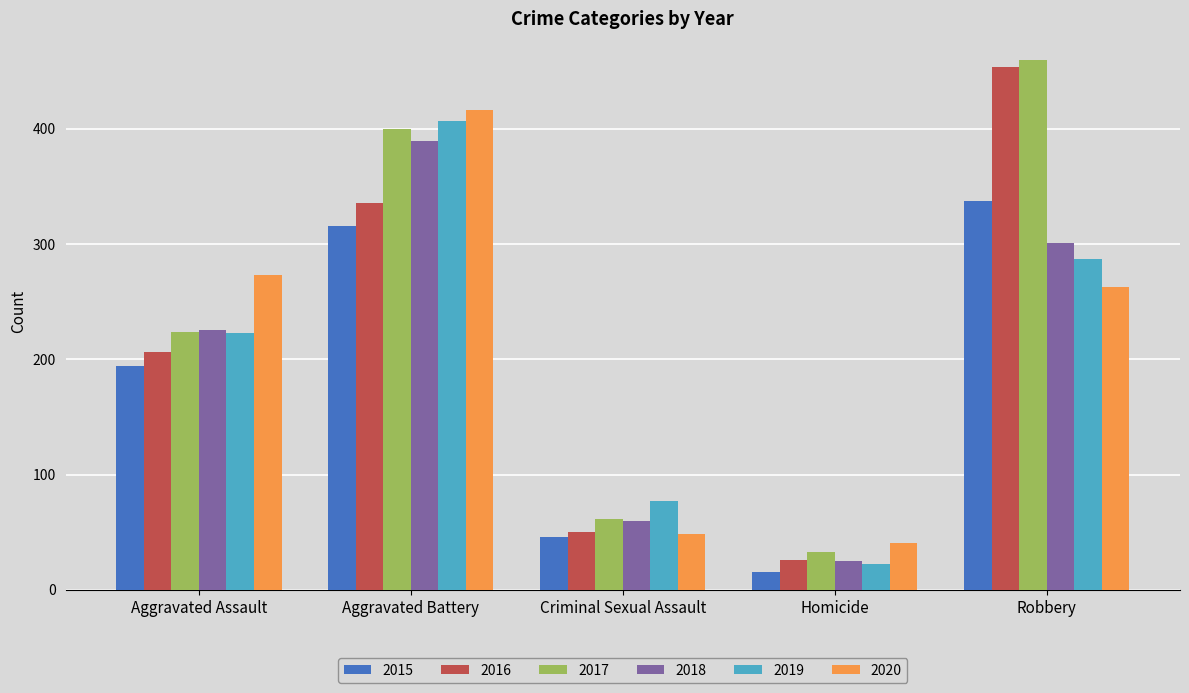

What is the difference between the 2015 values at Aggravated Assault and Criminal Sexual Assault?

148